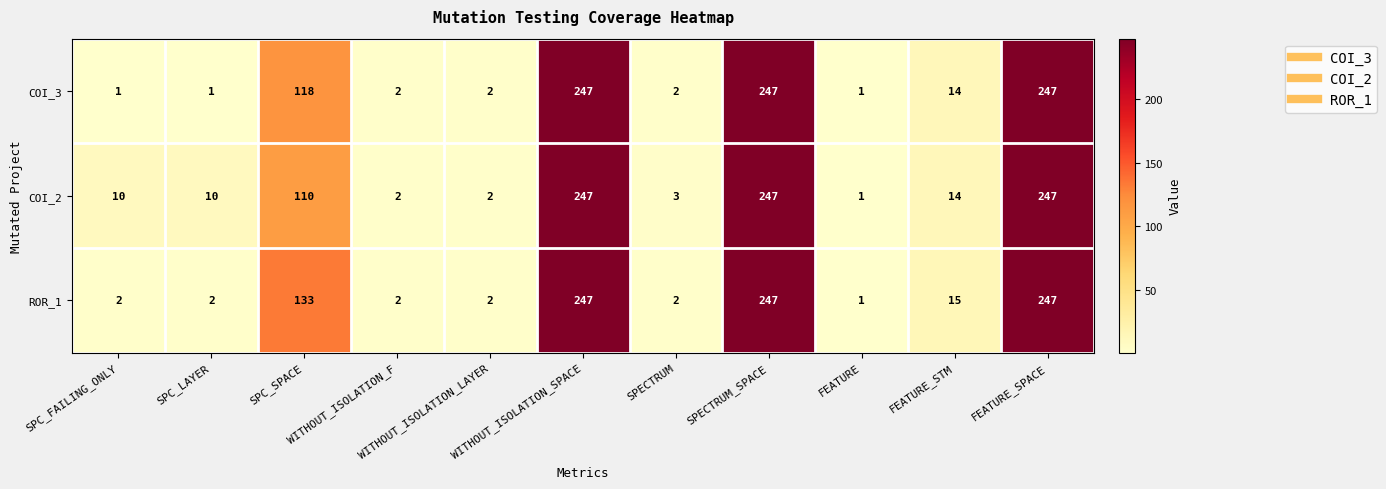

Which series has the largest total across all categories?

ROR_1